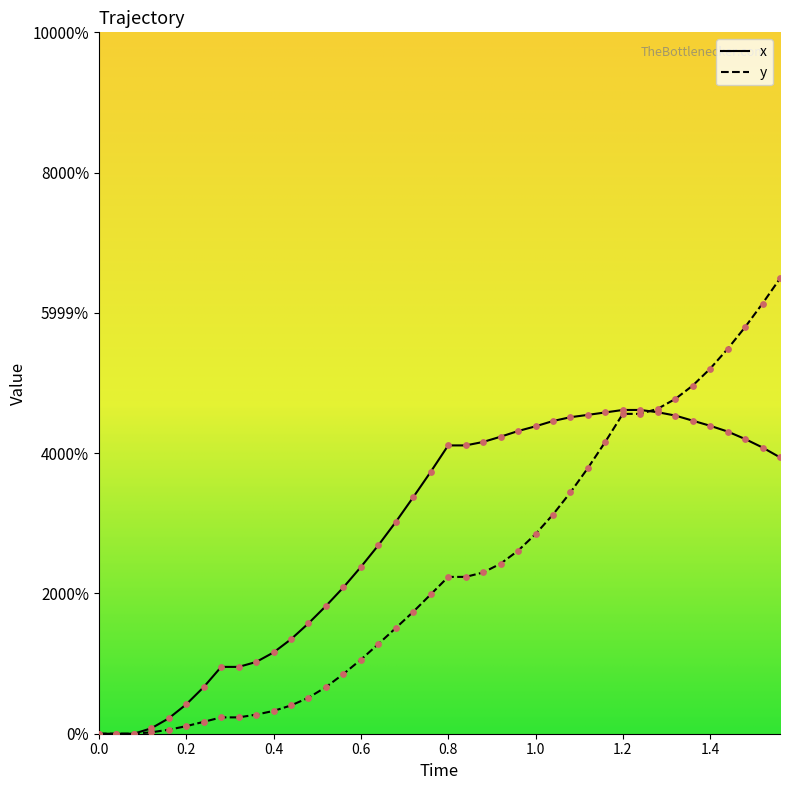

Which series reaches the minimum Y coordinate?

x